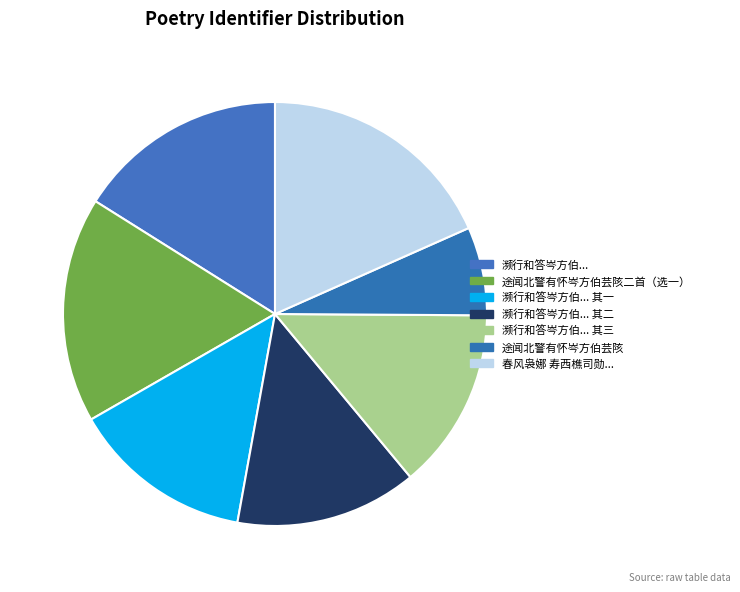

Count the number of slices in the pie.

7